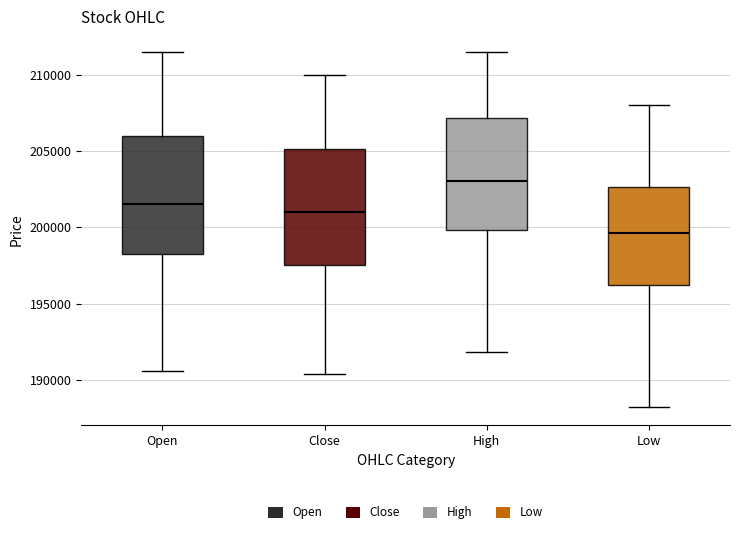

Reading left to right, transcribe this box plot: for each box, give where its median line is, the range the box spans, and where its two whiskers end, as read against the y-axis. The values are not printed on the chart, so give them approximately, as read against the axis.

Open: median 201500, box 198500 to 206000, whiskers 190500 to 211500
Close: median 201000, box 197500 to 205000, whiskers 190500 to 210000
High: median 203000, box 200000 to 207000, whiskers 192000 to 211500
Low: median 199500, box 196000 to 202500, whiskers 188000 to 208000